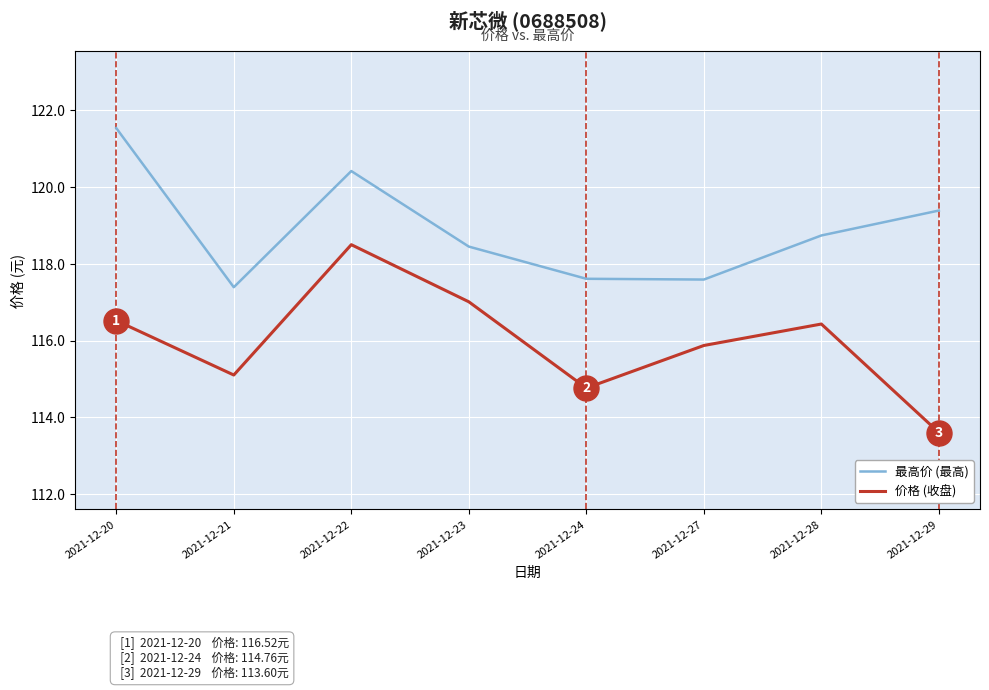

Read the 价格 (收盘) value at 2021-12-21.

115.1